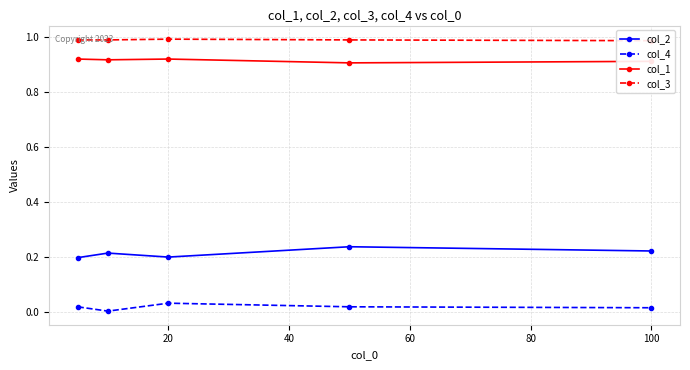

What is the maximum value shown in the chart?

1.0